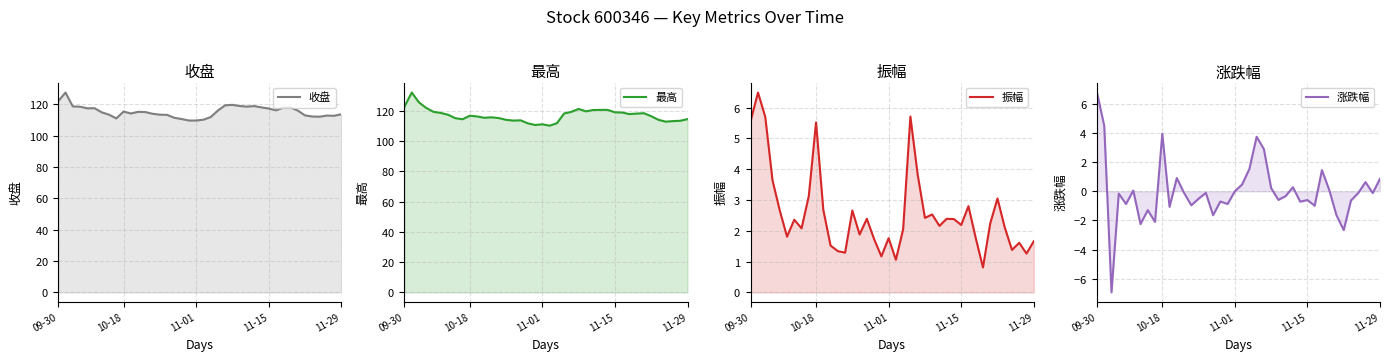

At which label does 振幅 first exceed 2?

09-30